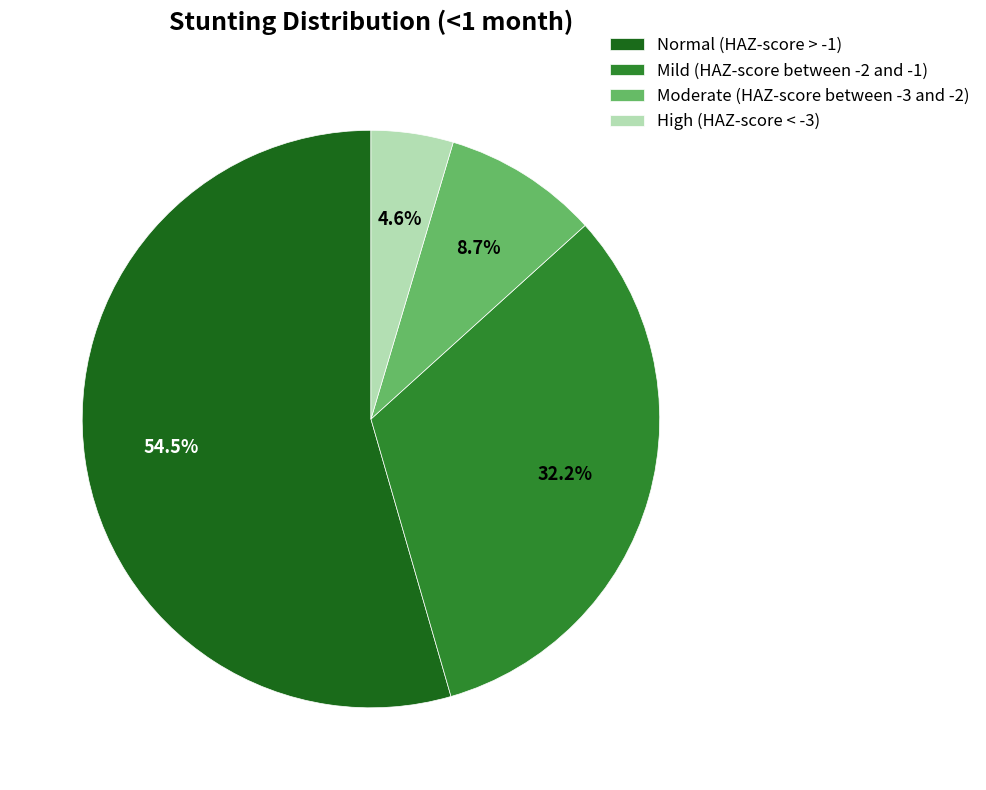

How many segments does this pie chart have?

4